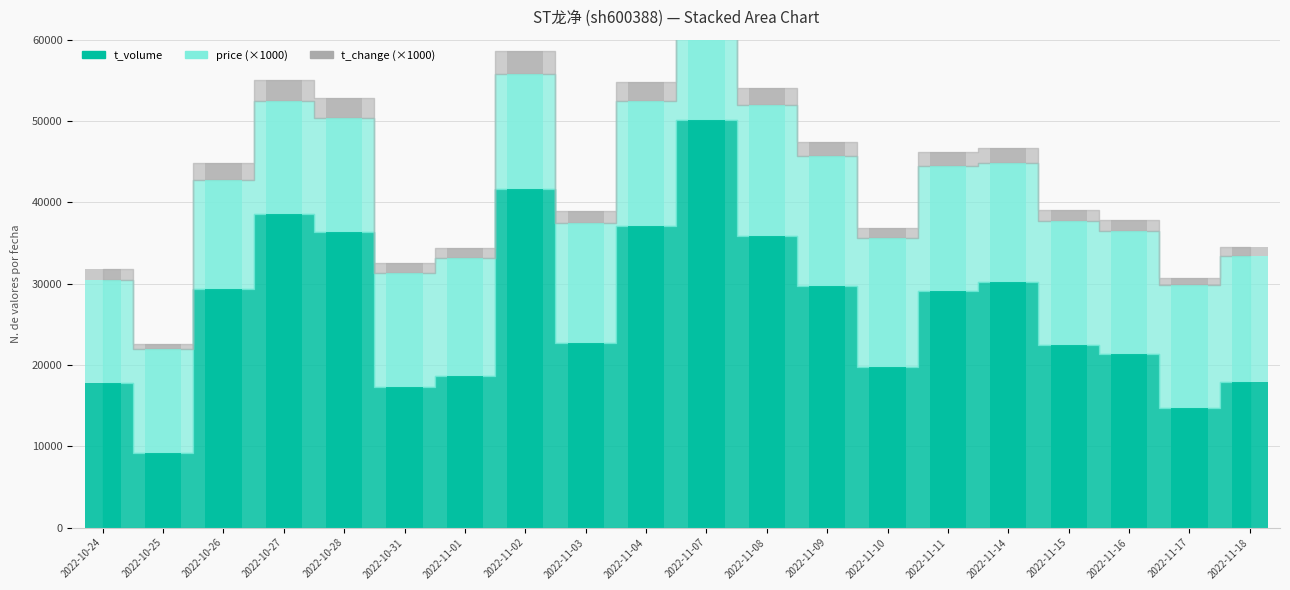

What is the value of the price bar at the 12th from the left?

16060